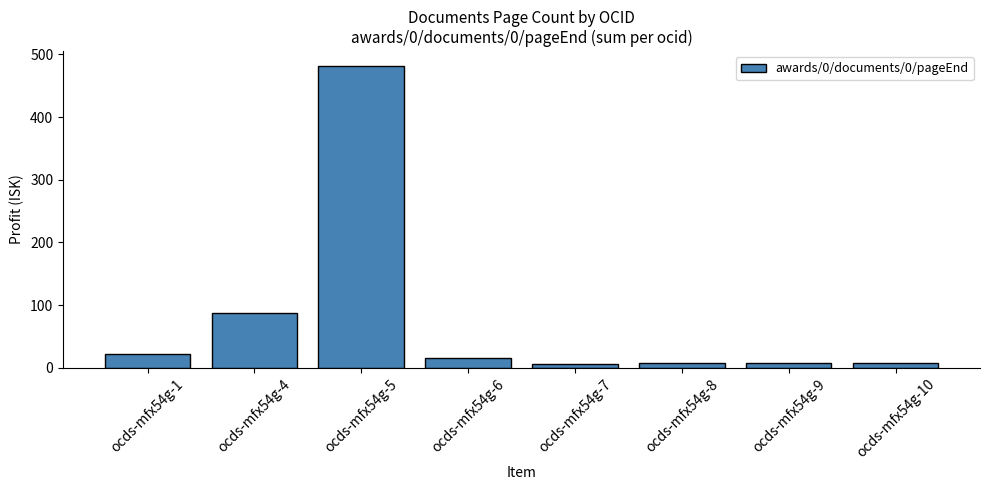

What is the ratio of the value at ocds-mfx54g-6 to the value at ocds-mfx54g-10?

2.0